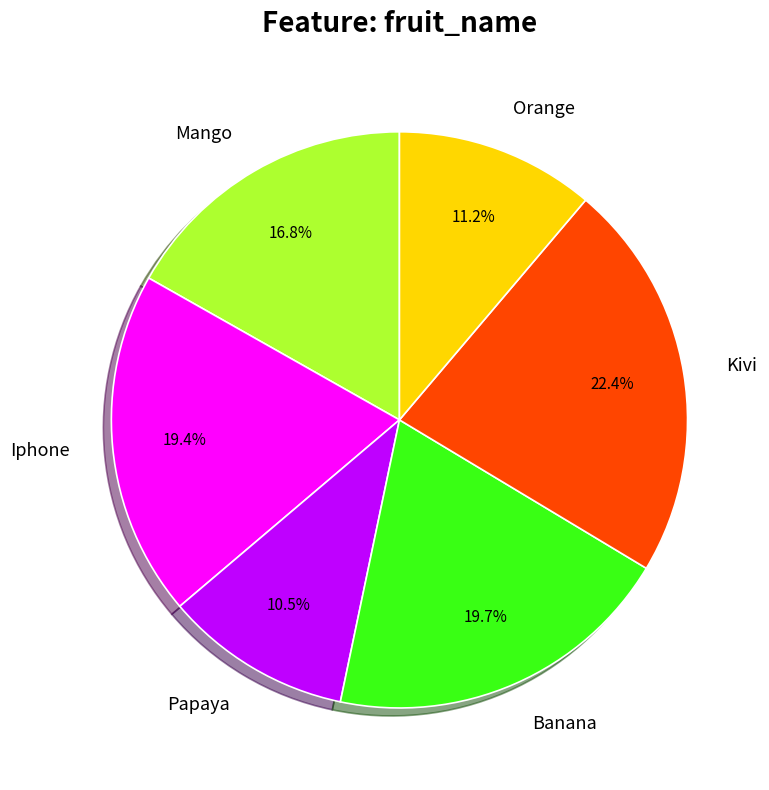

To the nearest percent, what is the combined percentage of Banana and Mango?

36%